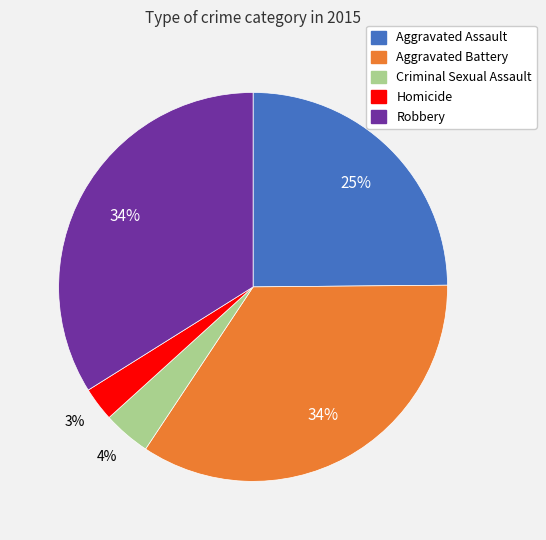

Which category has the smallest portion of the pie?

Homicide